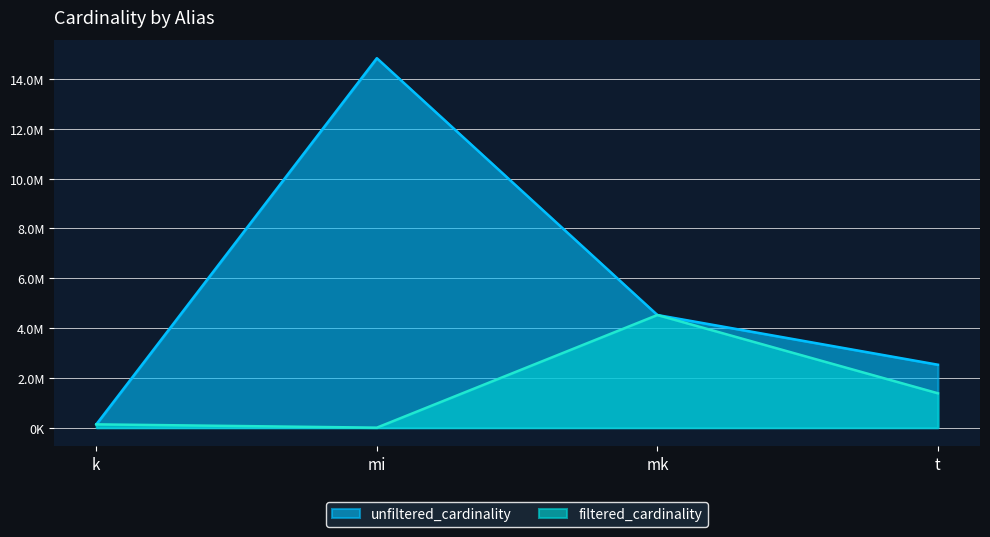

The value of filtered_cardinality at k is 134170. True or false?

True